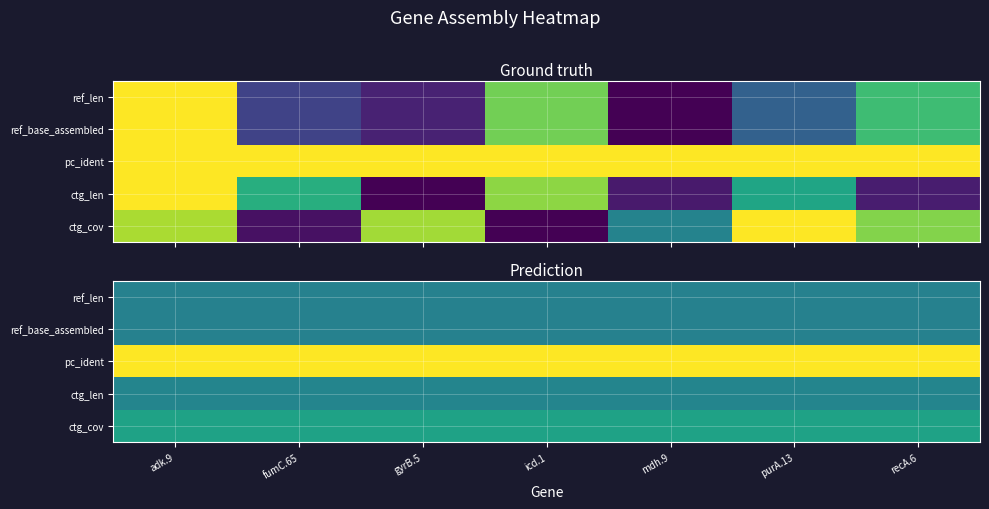

The value of ref_base_assembled at gyrB.5 is 0.8. True or false?

False